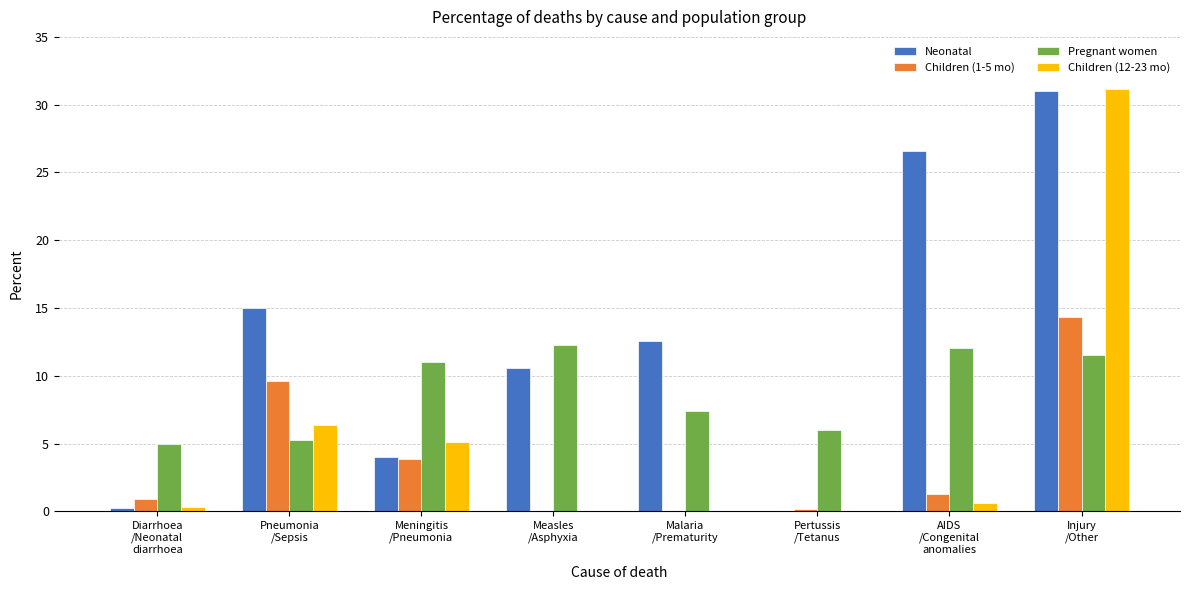

What is the maximum value for Children (1-5 mo)?

14.3